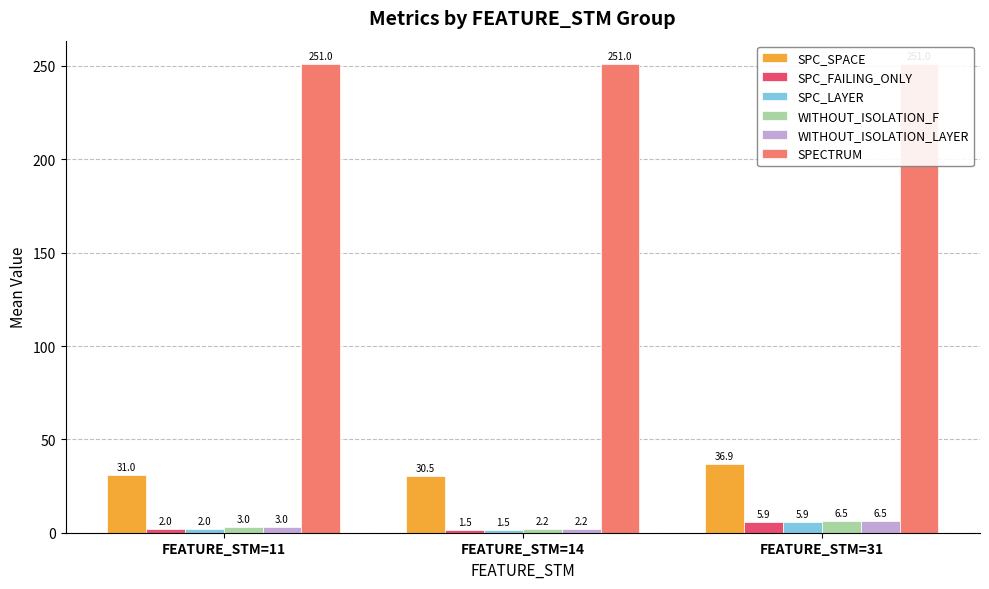

Reading right to left, transcribe all the data shown in this chart.

SPC_SPACE: 36.9	30.5	31.0
SPC_FAILING_ONLY: 5.9	1.5	2.0
SPC_LAYER: 5.9	1.5	2.0
WITHOUT_ISOLATION_F: 6.5	2.2	3.0
WITHOUT_ISOLATION_LAYER: 6.5	2.2	3.0
SPECTRUM: 251.0	251.0	251.0